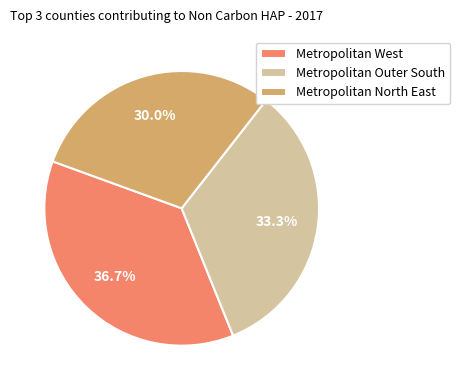

What is the smallest slice in the pie chart?

Metropolitan North East